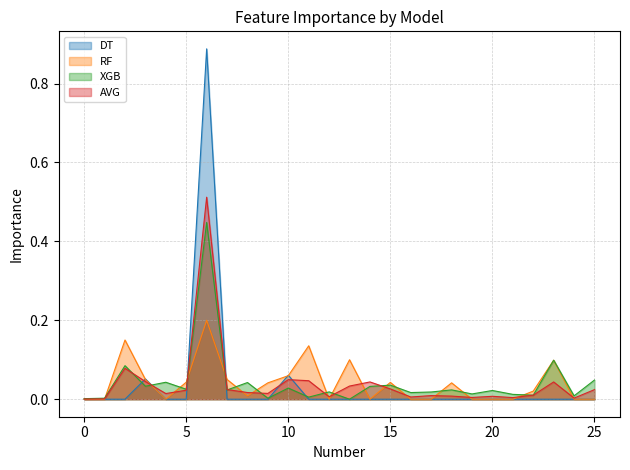

How many data points in XGB are above 0?

25